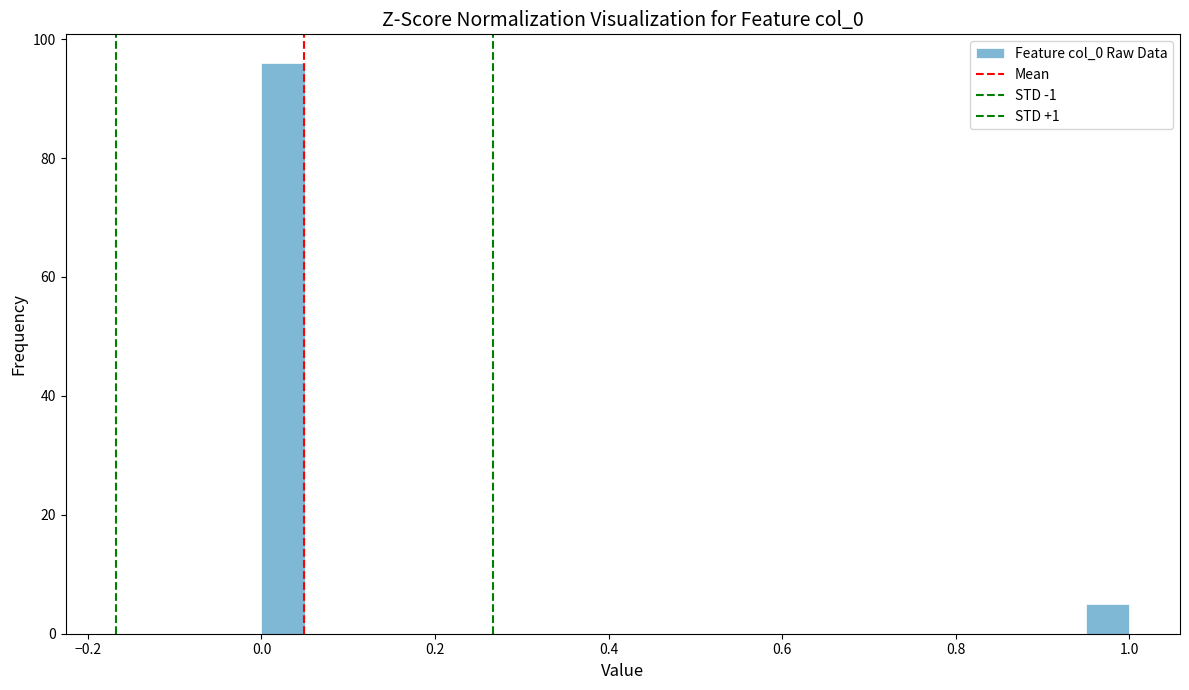

Around what value on the x-axis is the tallest bar? Give the approximate position of its centre, as read against the axis.

0.02